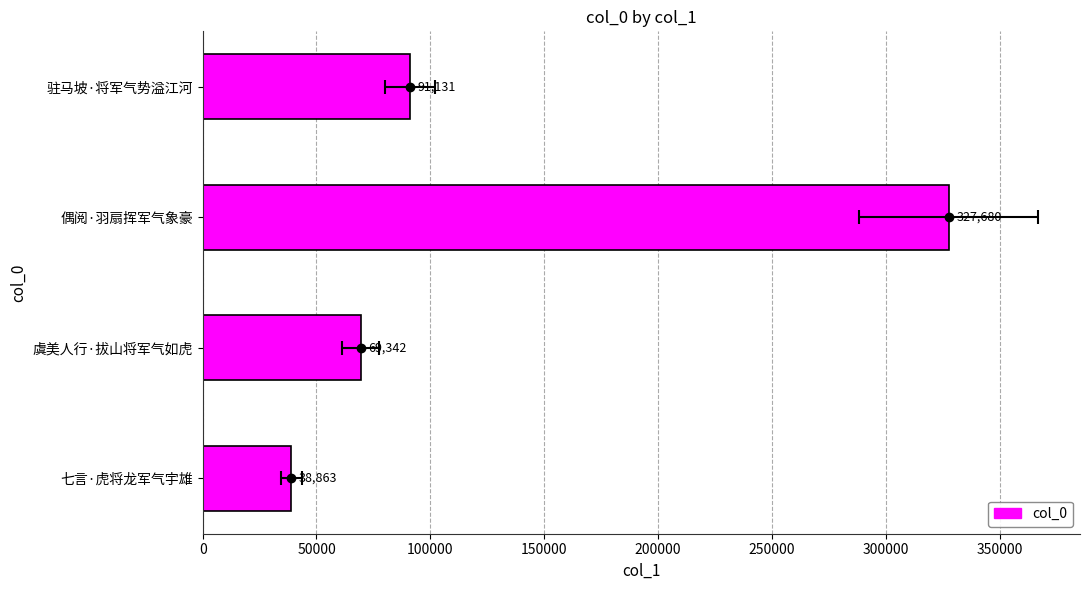

The chart shows a value of 66404 at 七言·虎将龙军气宇雄. True or false?

False